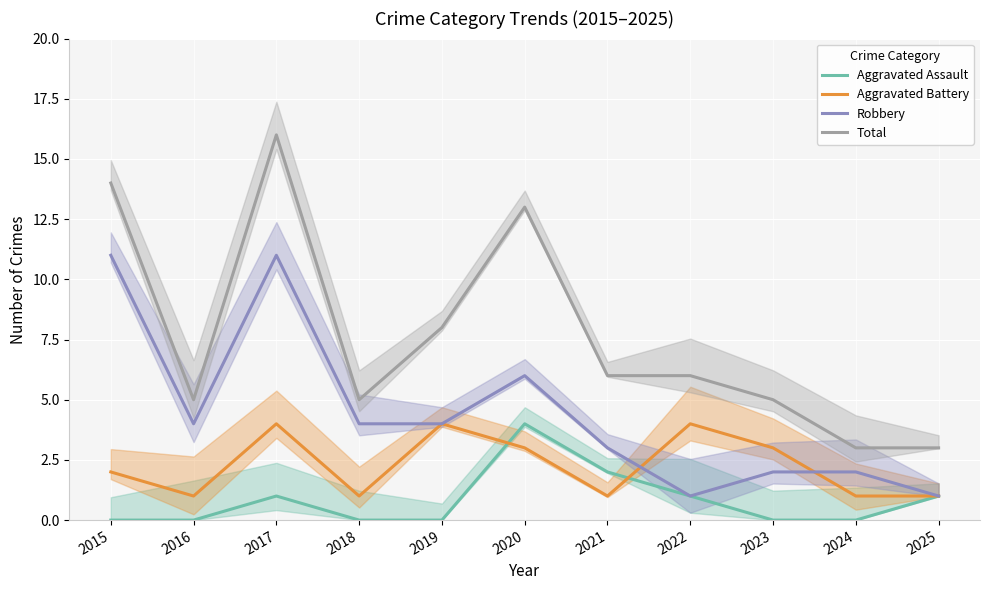

Reading left to right, extract all data points from this chart.

Aggravated Assault: 2015=0	2016=0	2017=1	2018=0	2019=0	2020=4	2021=2	2022=1	2023=0	2024=0	2025=1
Aggravated Battery: 2015=2	2016=1	2017=4	2018=1	2019=4	2020=3	2021=1	2022=4	2023=3	2024=1	2025=1
Robbery: 2015=11	2016=4	2017=11	2018=4	2019=4	2020=6	2021=3	2022=1	2023=2	2024=2	2025=1
Total: 2015=14	2016=5	2017=16	2018=5	2019=8	2020=13	2021=6	2022=6	2023=5	2024=3	2025=3